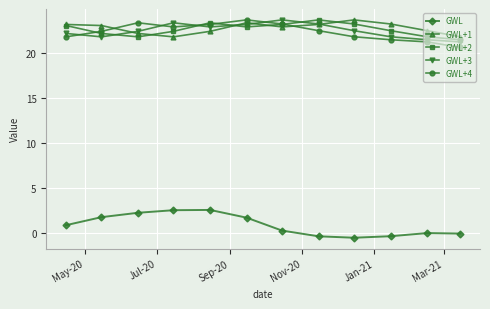

What is the value of the GWL+4 point at the 10th from the left?

21.5